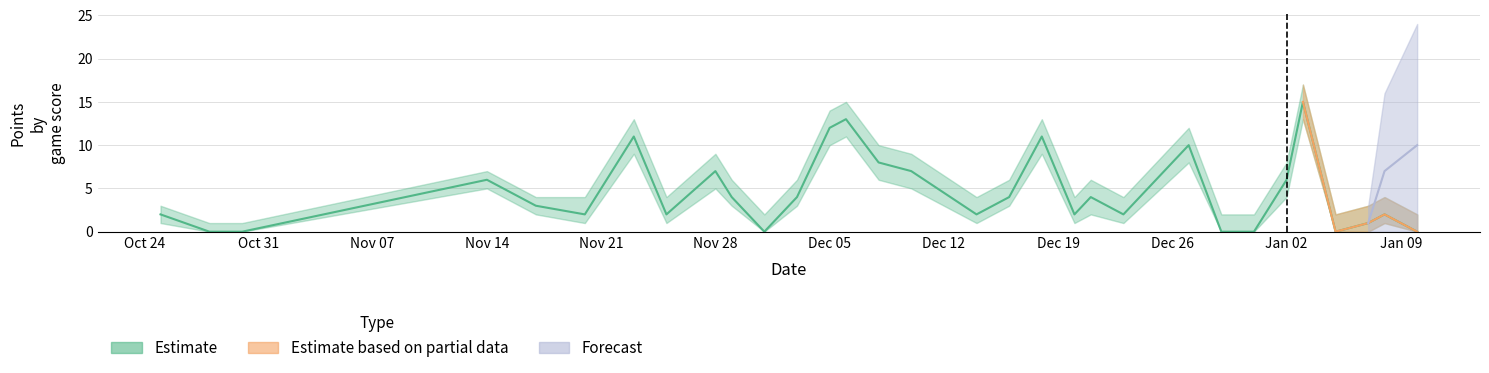

What is the greatest value displayed?

15